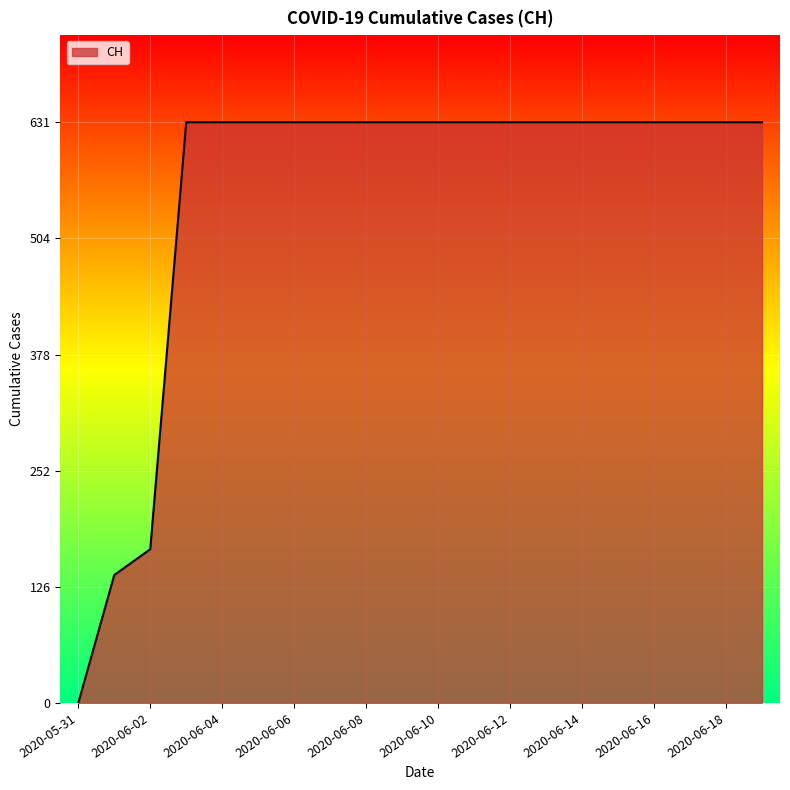

What is the greatest value displayed?

631